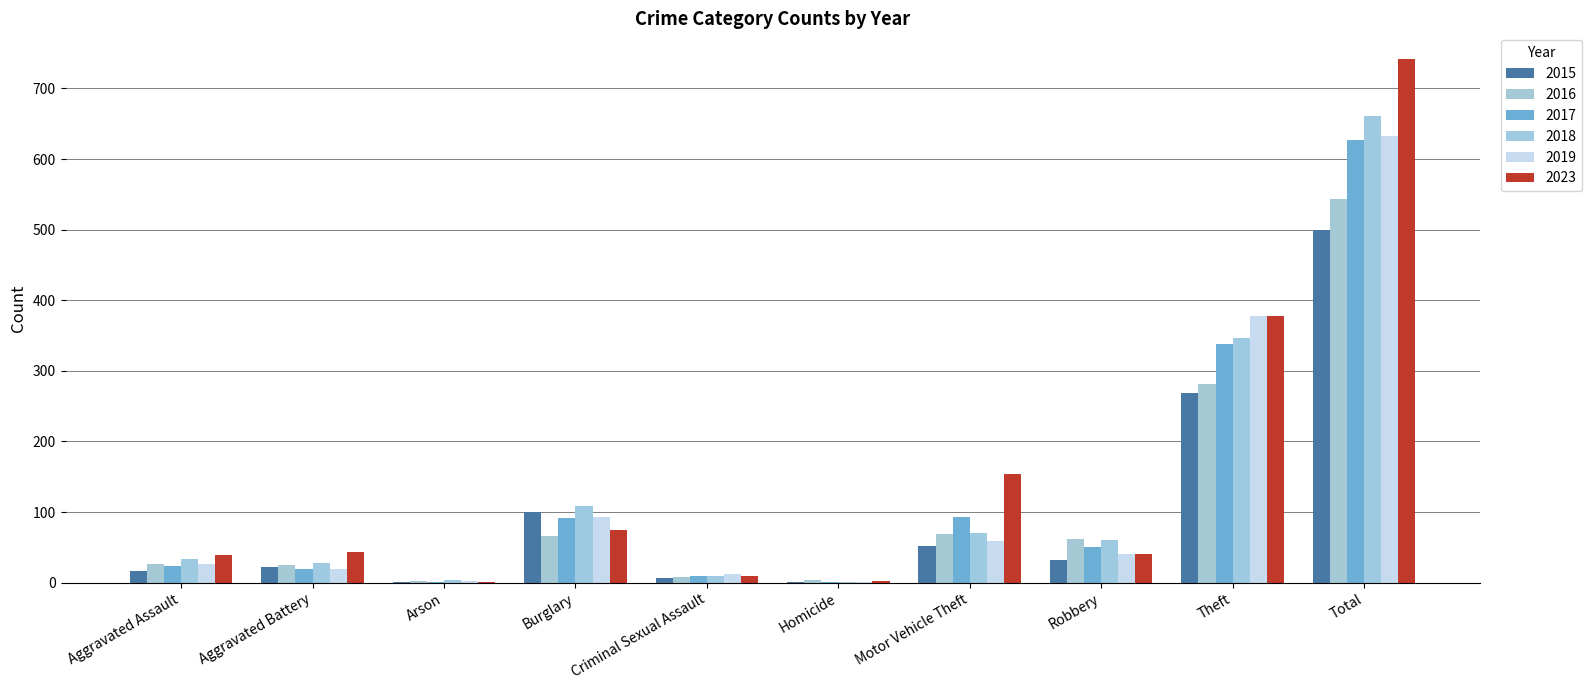

Between Aggravated Assault and Theft, which series saw the biggest shift?

2019